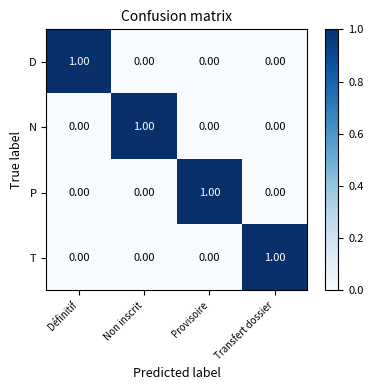

What is the total value across all series at Transfert dossier?

1